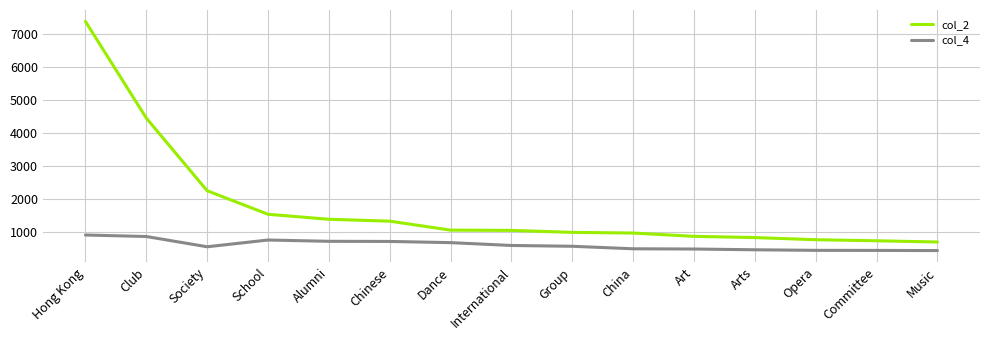

The col_2 series shows 455 at Committee. True or false?

False